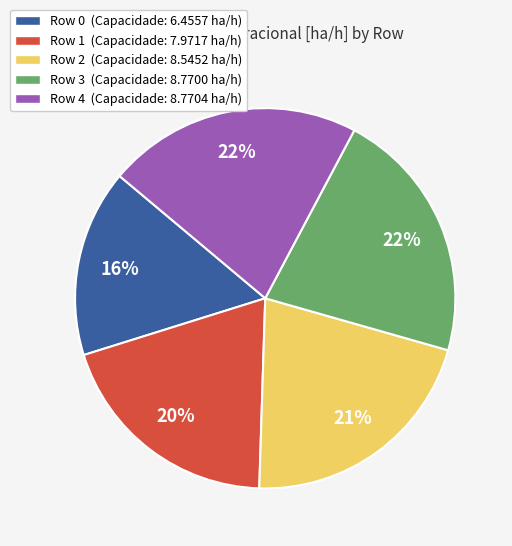

How many segments does this pie chart have?

5